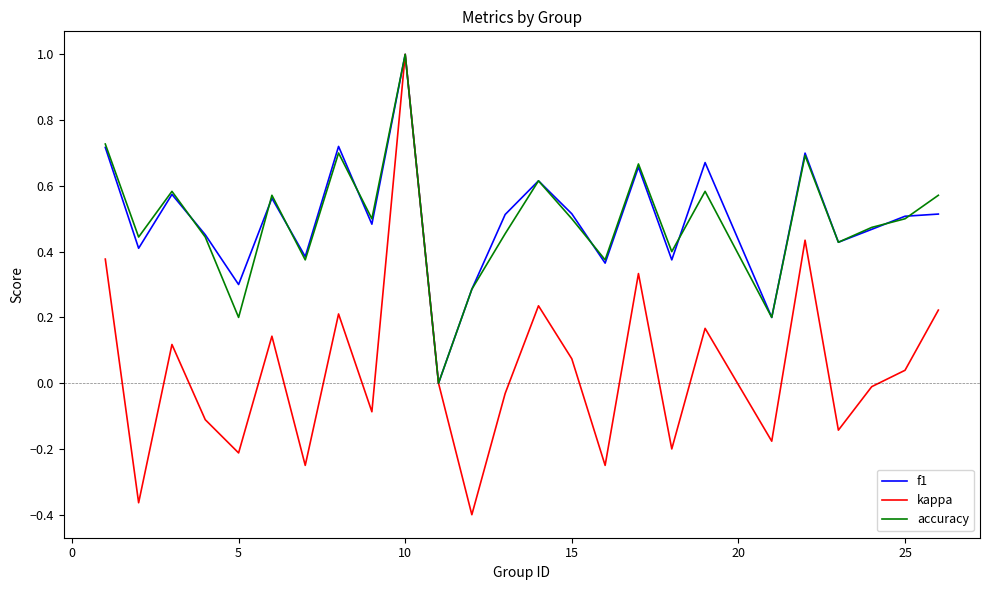

What is the maximum value shown in the chart?

1.0